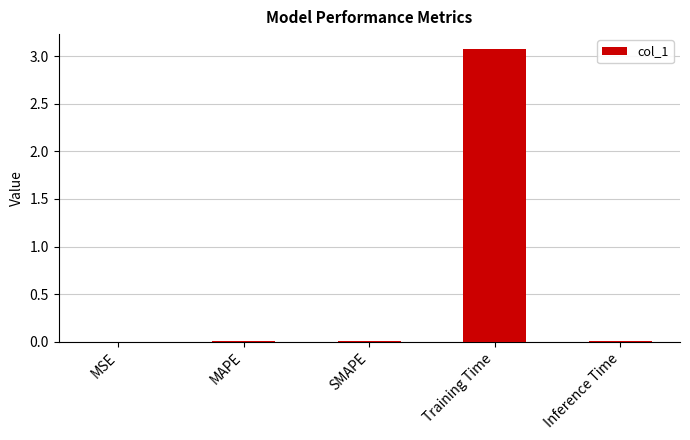

What is the sum of all values?

3.1